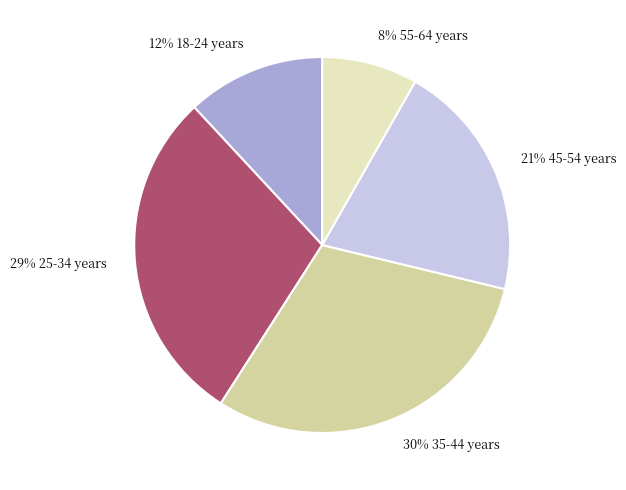

Is there a majority slice in this chart?

No